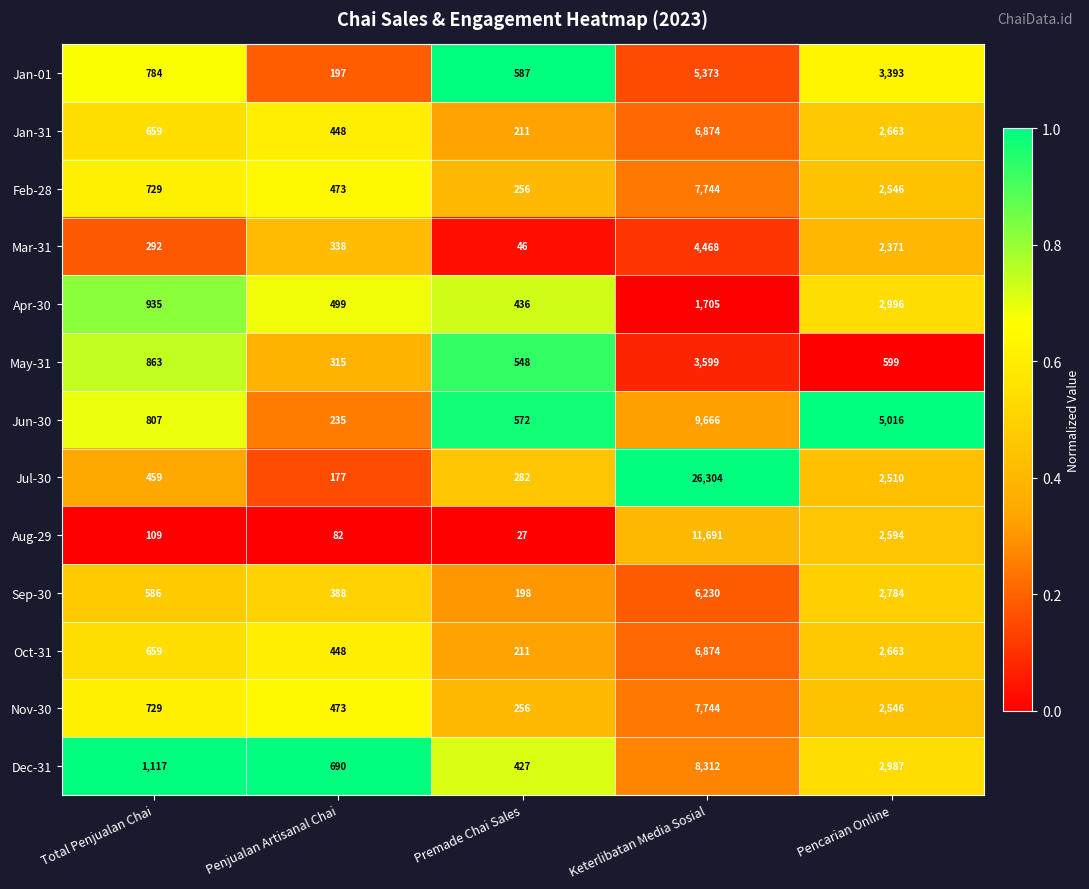

At which category is the sum across all series the highest?

Keterlibatan Media Sosial